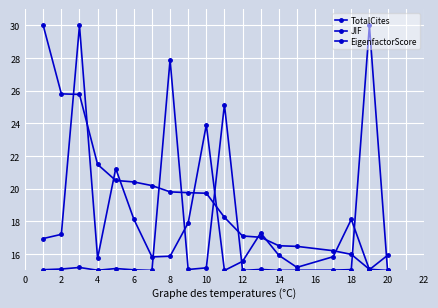

How many times do EigenfactorScore and JIF cross each other?

6